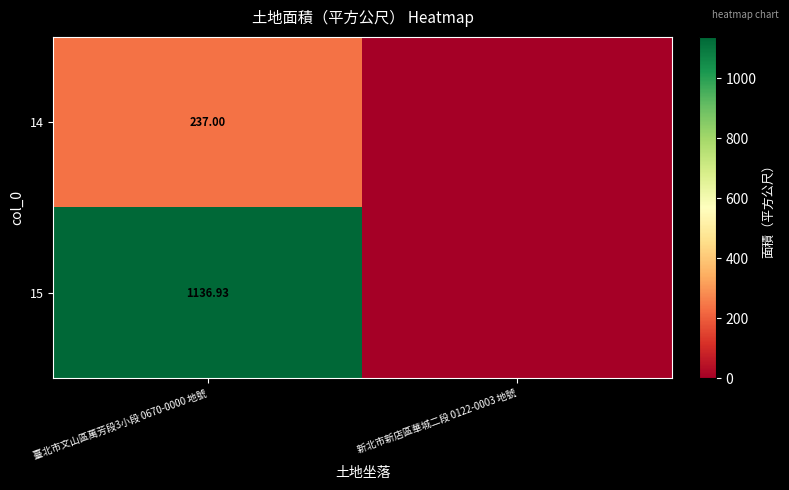

List the series in order of their overall mean, lowest first.

14, 15